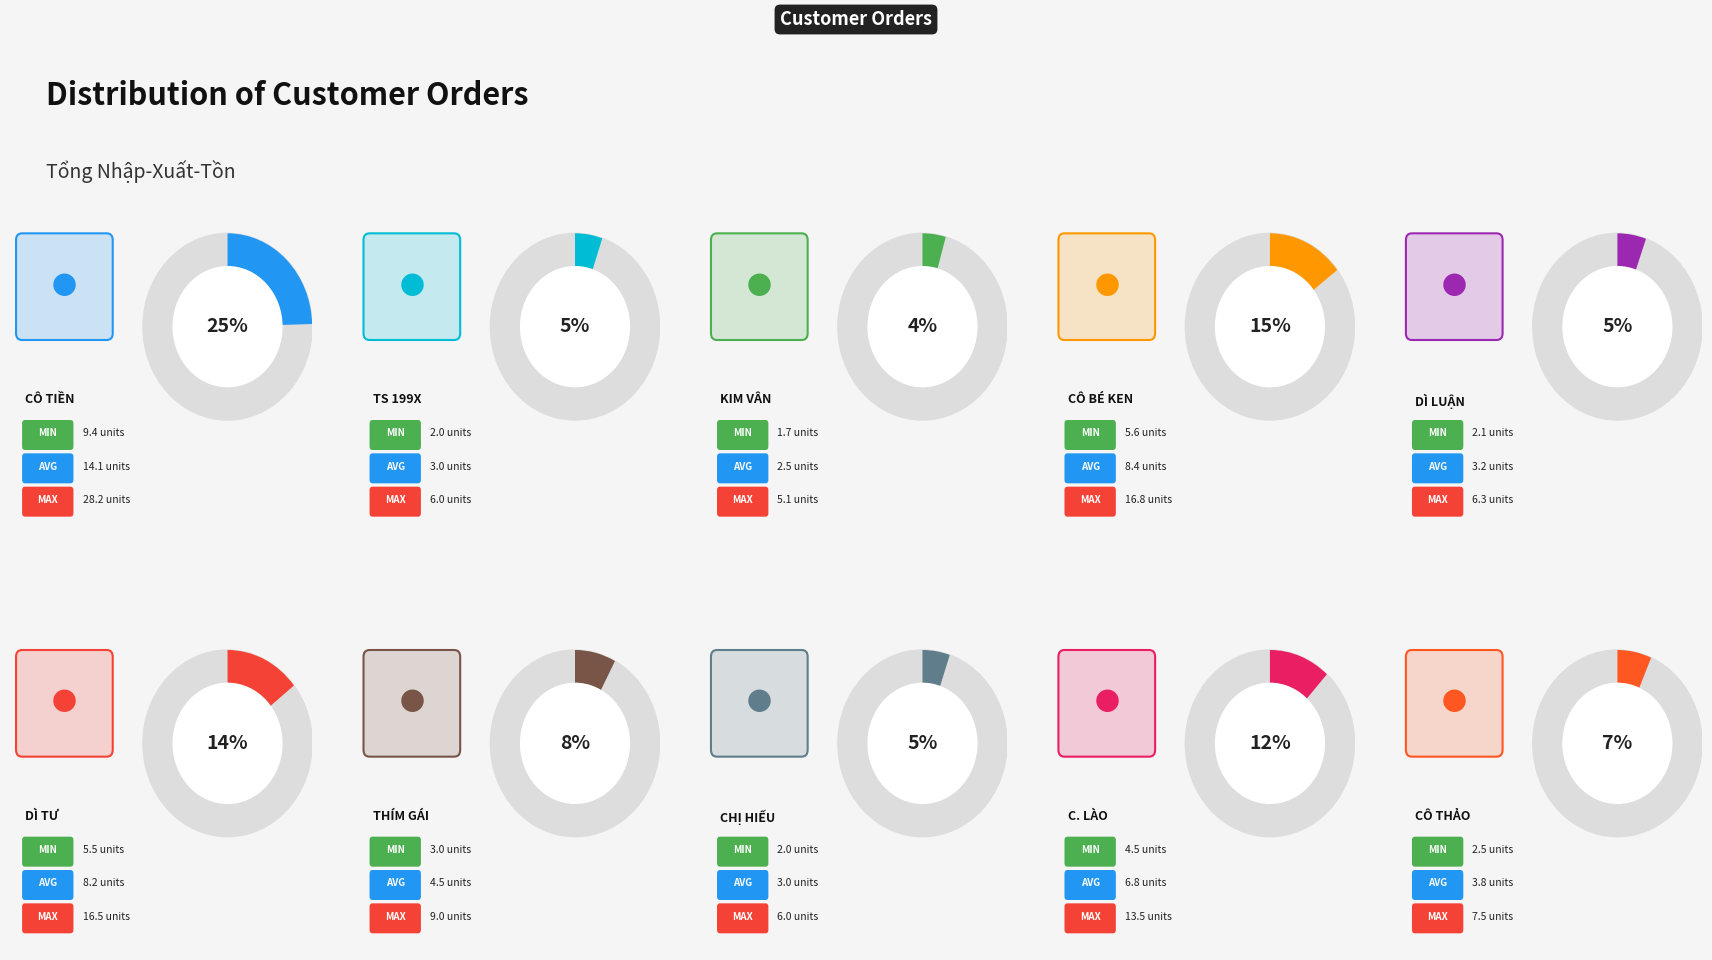

Rank the categories by value from lowest to highest.

Kim Vân, TS 199X, Chị Hiếu, Dì Luận, Cô Thảo, Thím Gái, C. Lào, Dì Tư, Cô Bé Ken, Cô Tiền